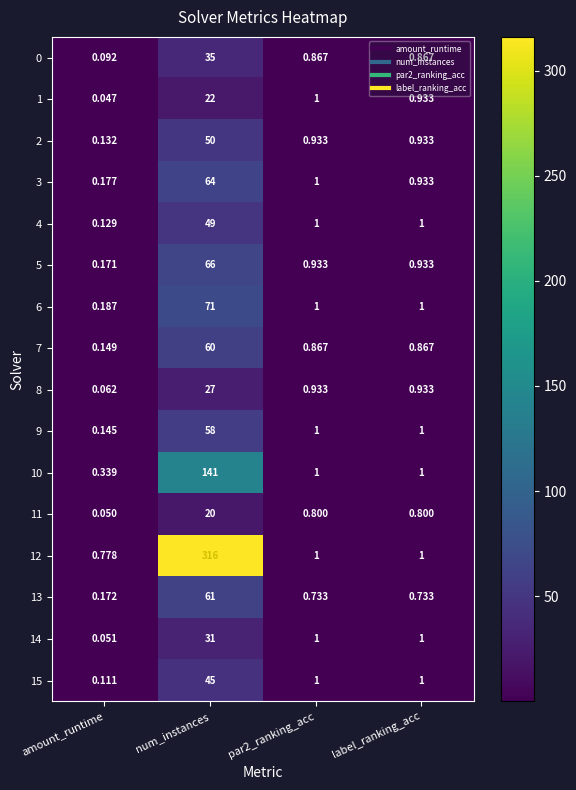

Where does the 12 series first go above 1?

num_instances